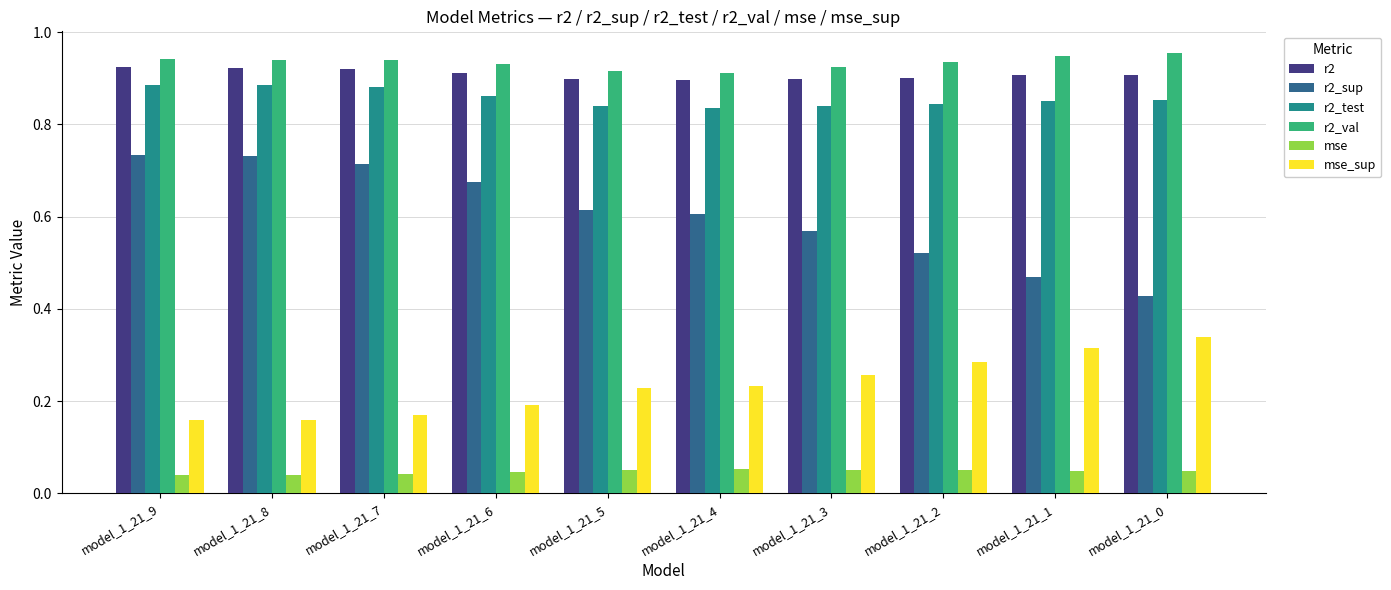

The value of r2_test at model_1_21_1 is 1.2. True or false?

False